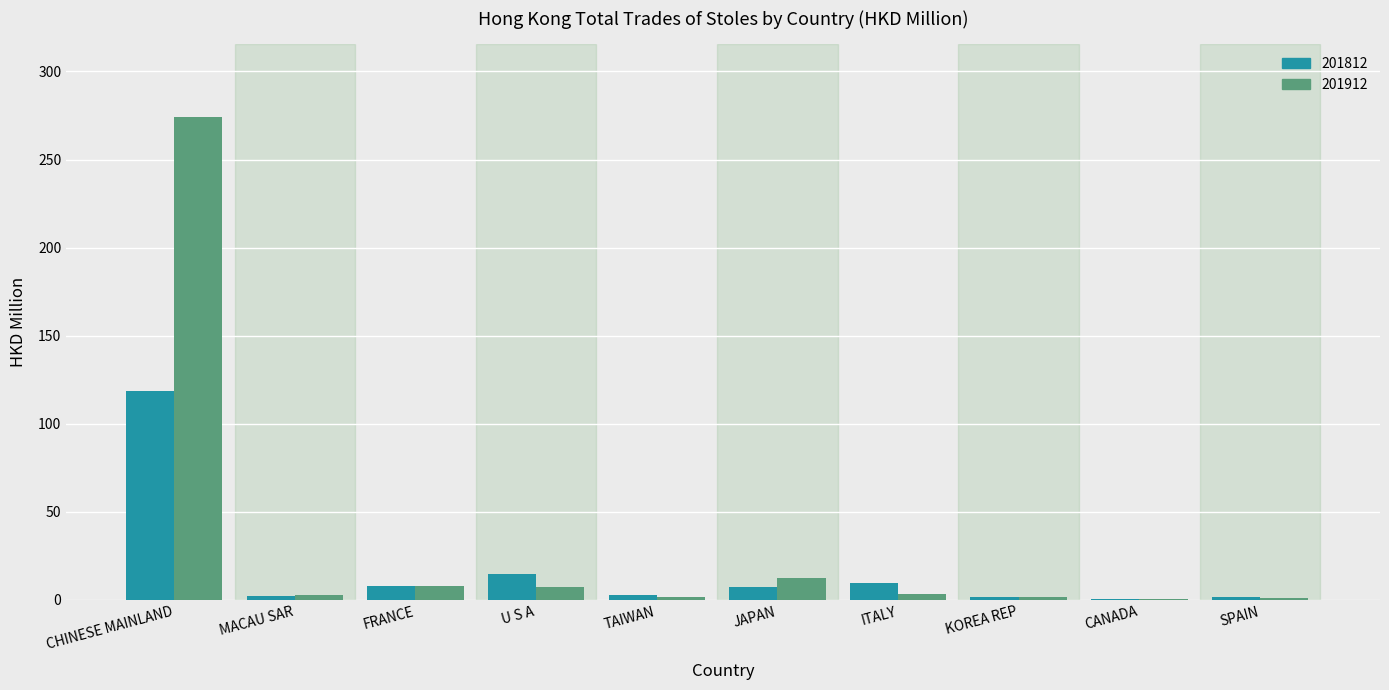

What is the greatest value displayed?

274.4